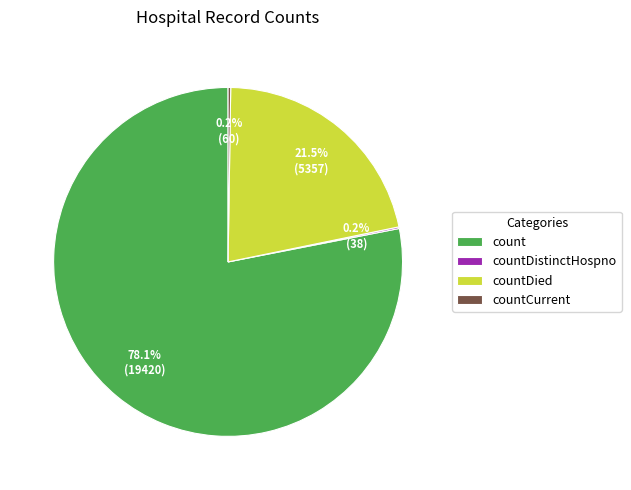

What percentage is NOT represented by countDied?

78.5%